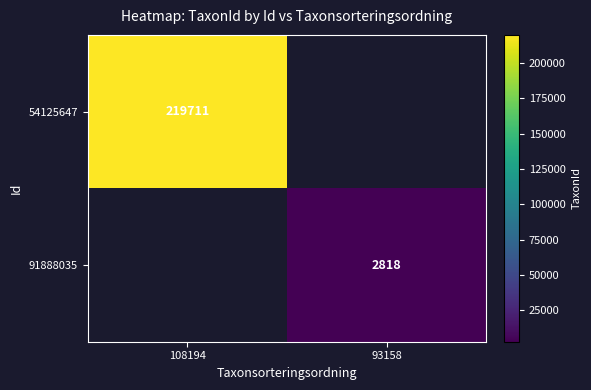

Is it true that 54125647 equals 92843 at 108194?

False